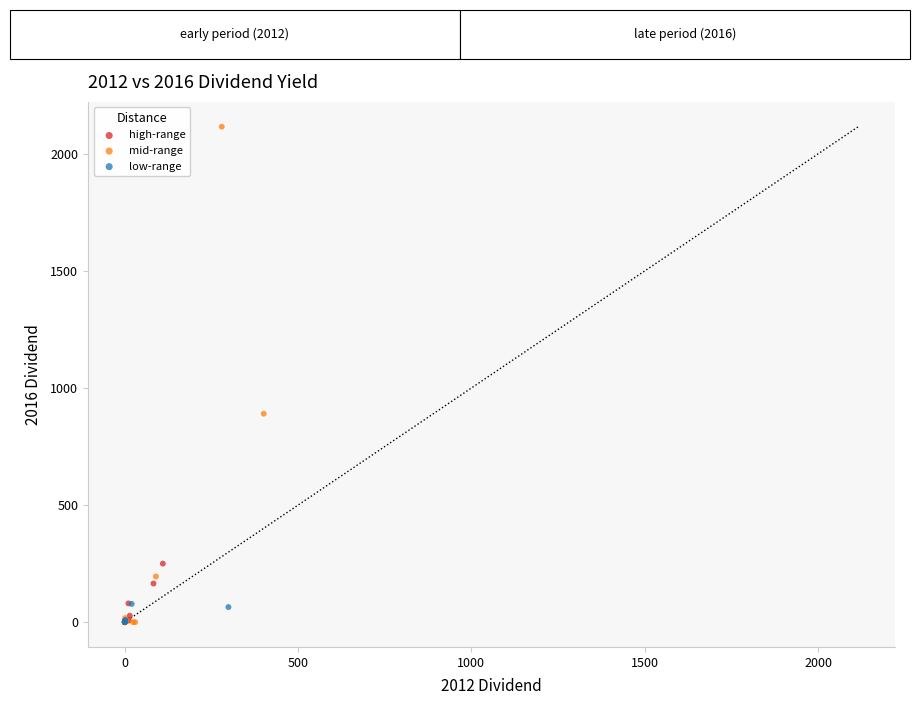

Which series reaches the maximum Y coordinate?

mid-range